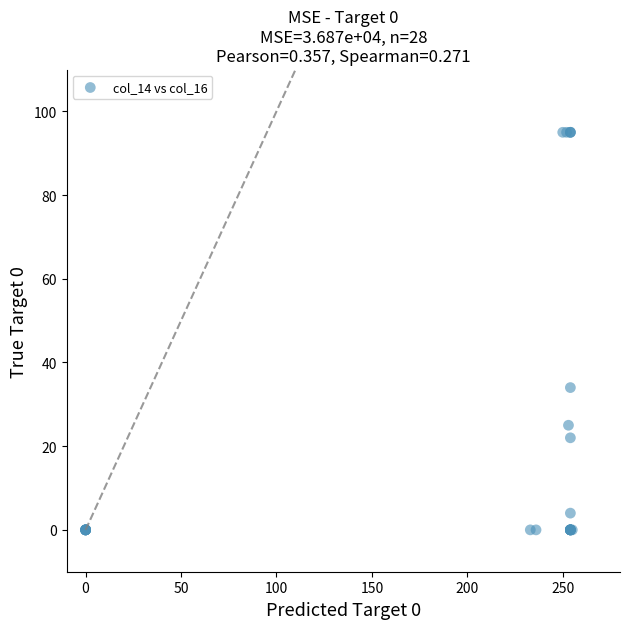

What Y value in the scatter plot is closest to 47?

34